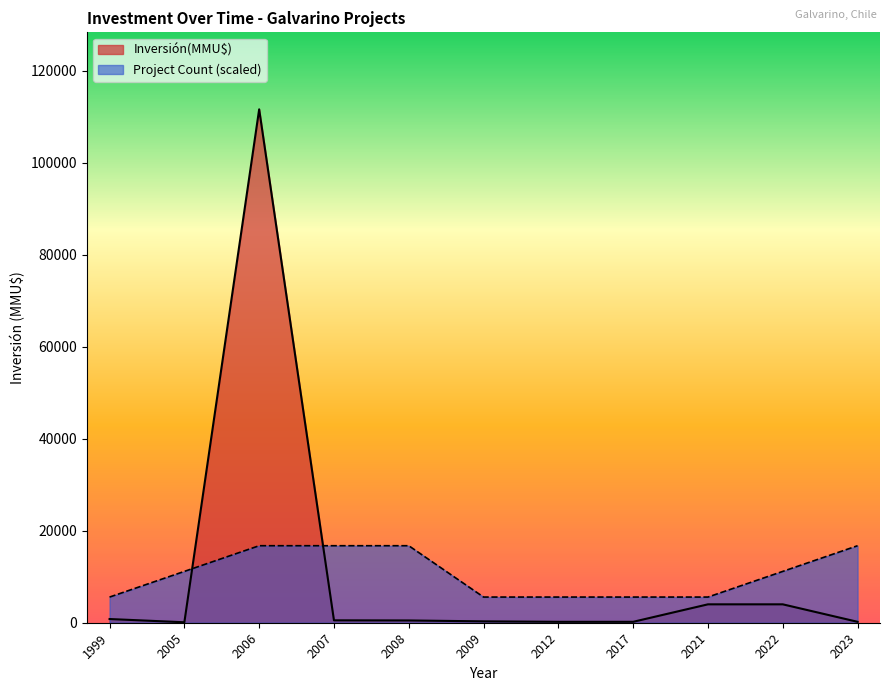

How many lines are shown in the chart?

2